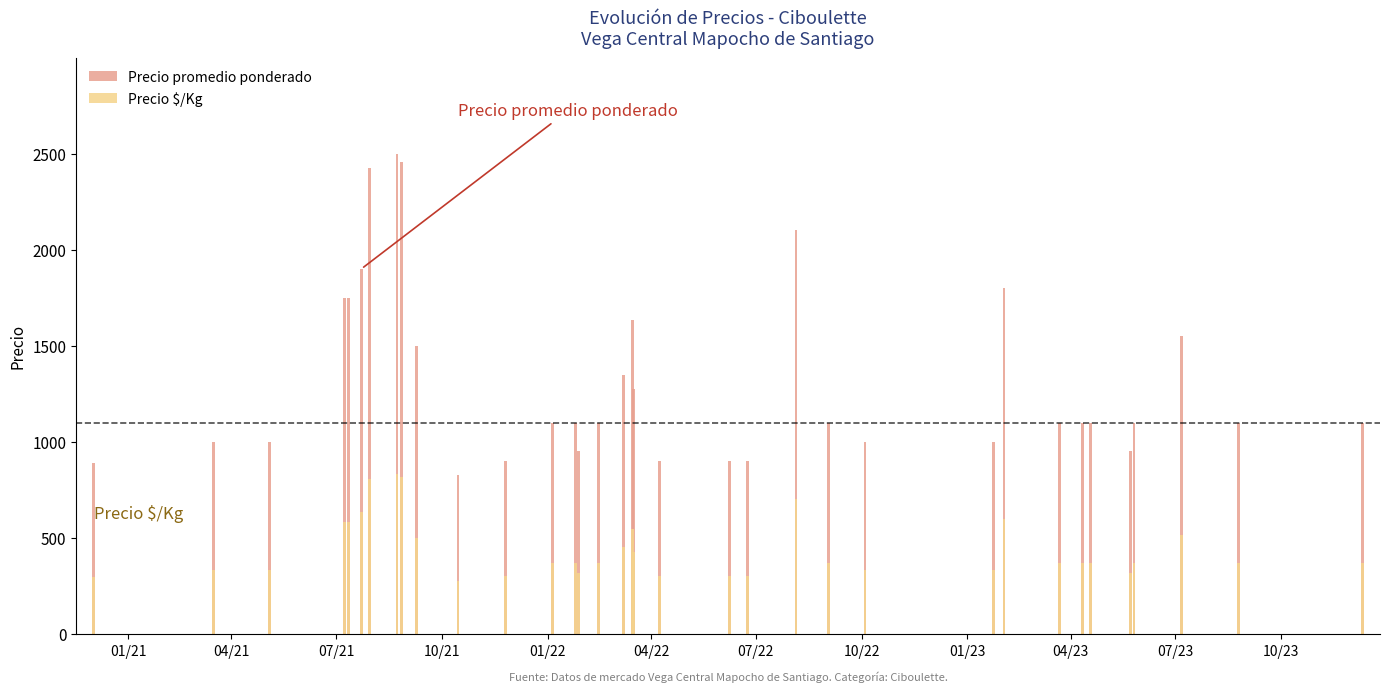

Reading left to right, extract all data points from this chart.

Precio promedio ponderado: 888.0	1000.0	1000.0	1750.0	1750.0	1900.0	2425.0	2499.0	2454.0	1500.5	825.0	900.0	1100.0	1100.0	950.0	1100.0	1350.0	1633.0	1273.0	900.0	900.0	900.0	2100.0	1100.0	1000.0	1000.0	1800.0	1100.0	1100.0	1100.0	950.0	1100.0	1550.0	1100.0	1100.0
Precio $/Kg: 296.0	333.0	333.0	583.0	583.0	633.0	808.5	833.0	818.0	500.0	275.0	300.0	367.0	367.0	317.0	367.0	450.0	544.0	424.0	300.0	300.0	300.0	700.0	367.0	333.0	333.0	600.0	367.0	367.0	367.0	317.0	367.0	517.0	367.0	367.0